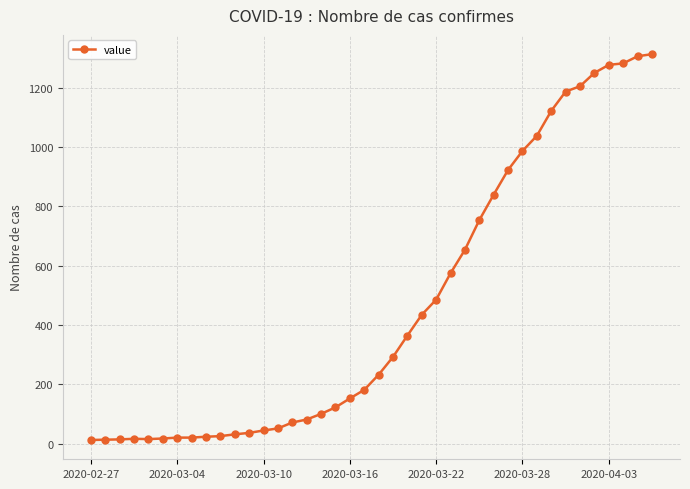

What is the sum of all values?

18589